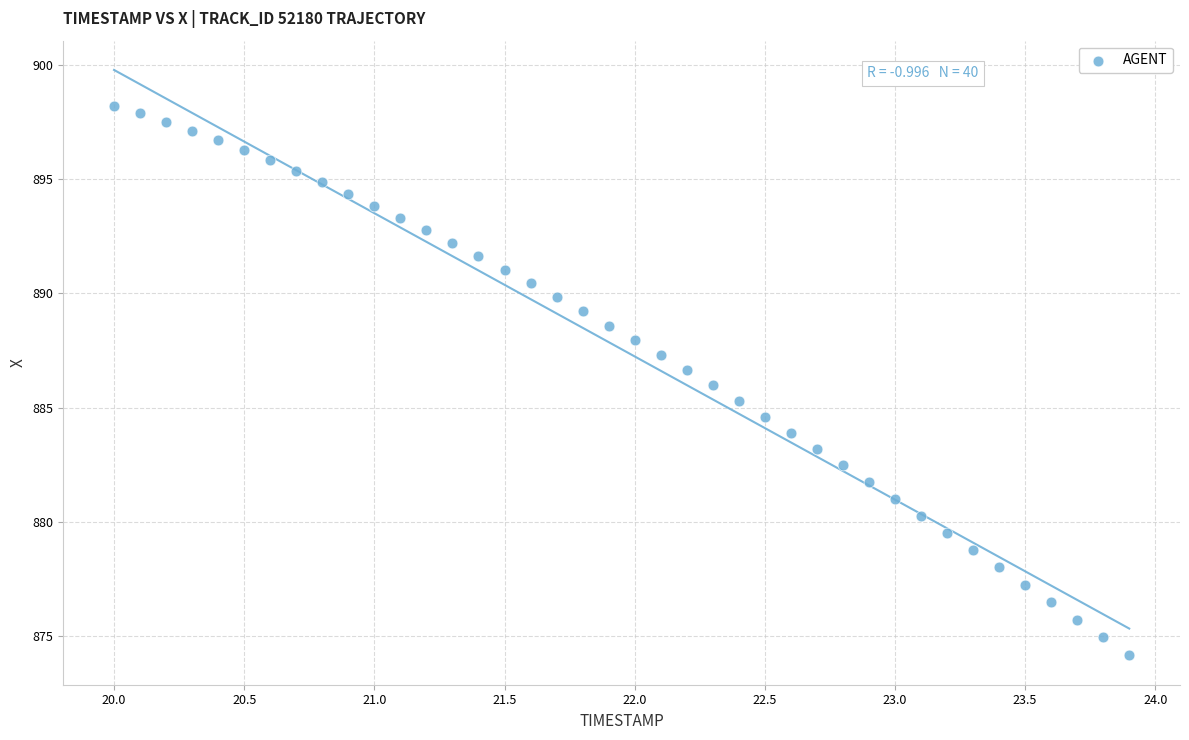

What is the range of Y values (max minus min)?

24.1